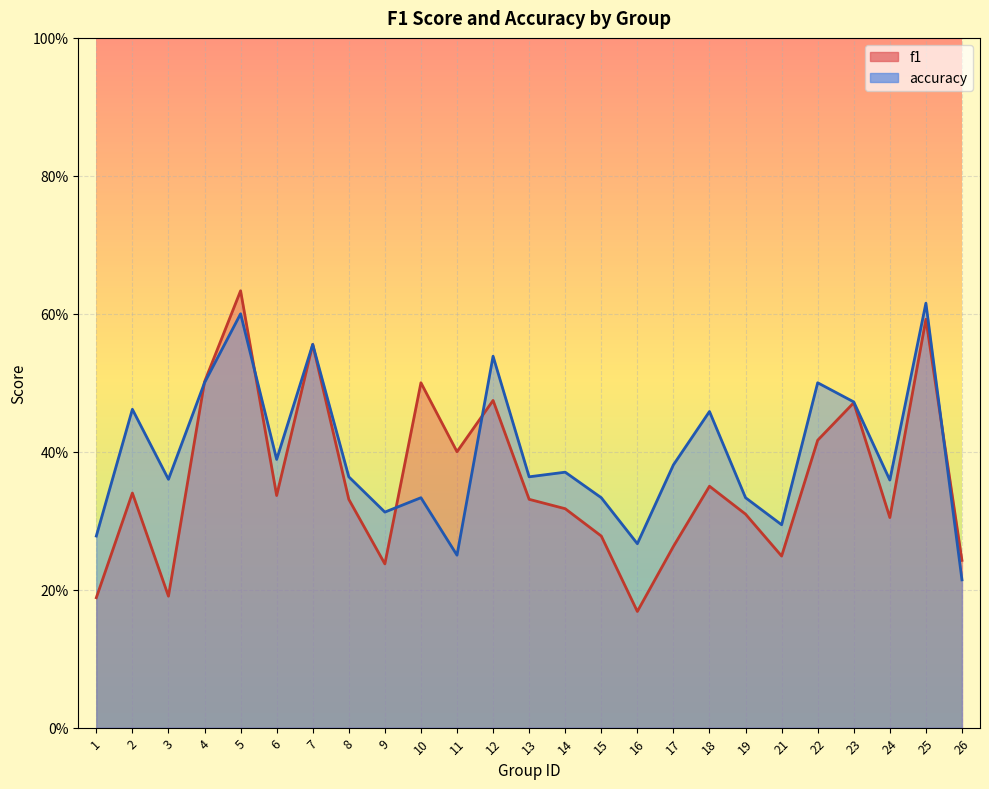

After their last crossing, which series has the higher values: f1 or accuracy?

f1